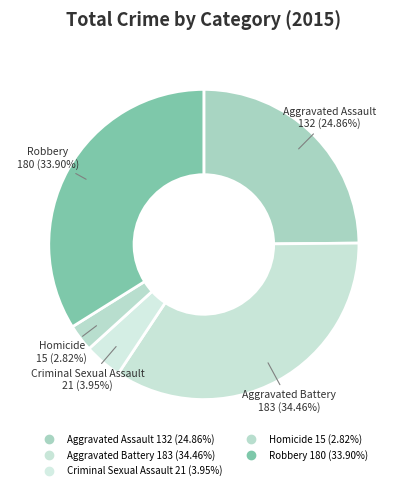

Count the number of slices in the pie.

5